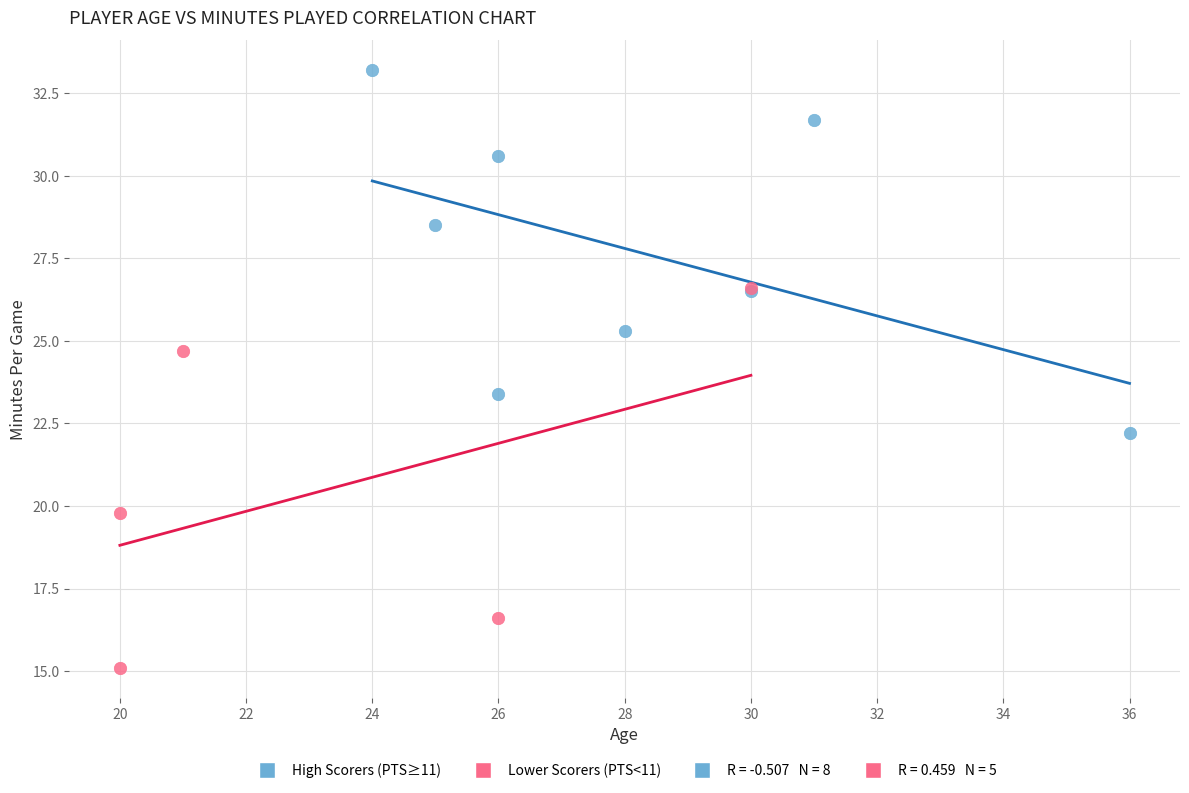

Which series has the largest Y range (max minus min)?

Lower Scorers (PTS<11)